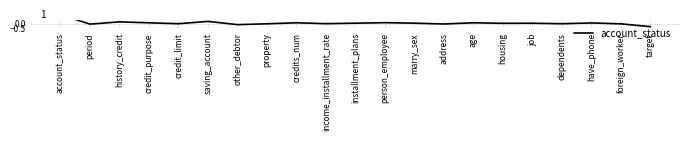

Reading left to right, list all the values displayed in this chart.

1.0	-0.1	0.2	0.1	-0.0	0.2	-0.1	-0.0	0.1	-0.0	0.0	0.1	0.0	-0.0	0.1	0.0	0.0	-0.0	0.1	-0.0	-0.3